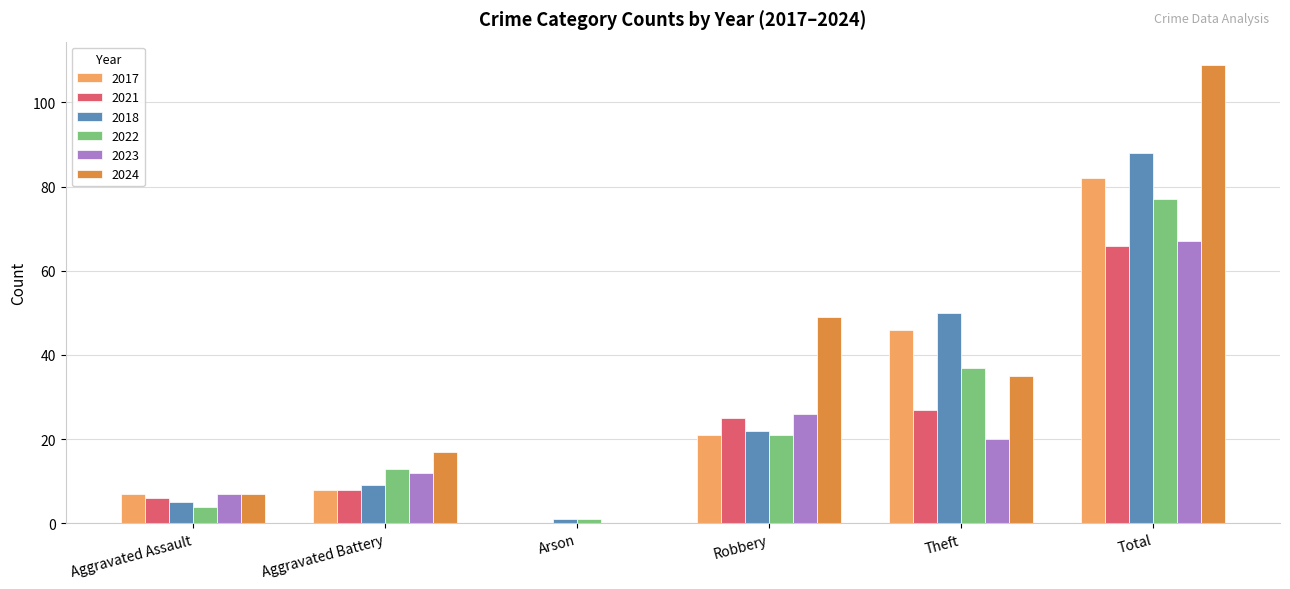

Is it true that 2022 equals 20 at Aggravated Battery?

False